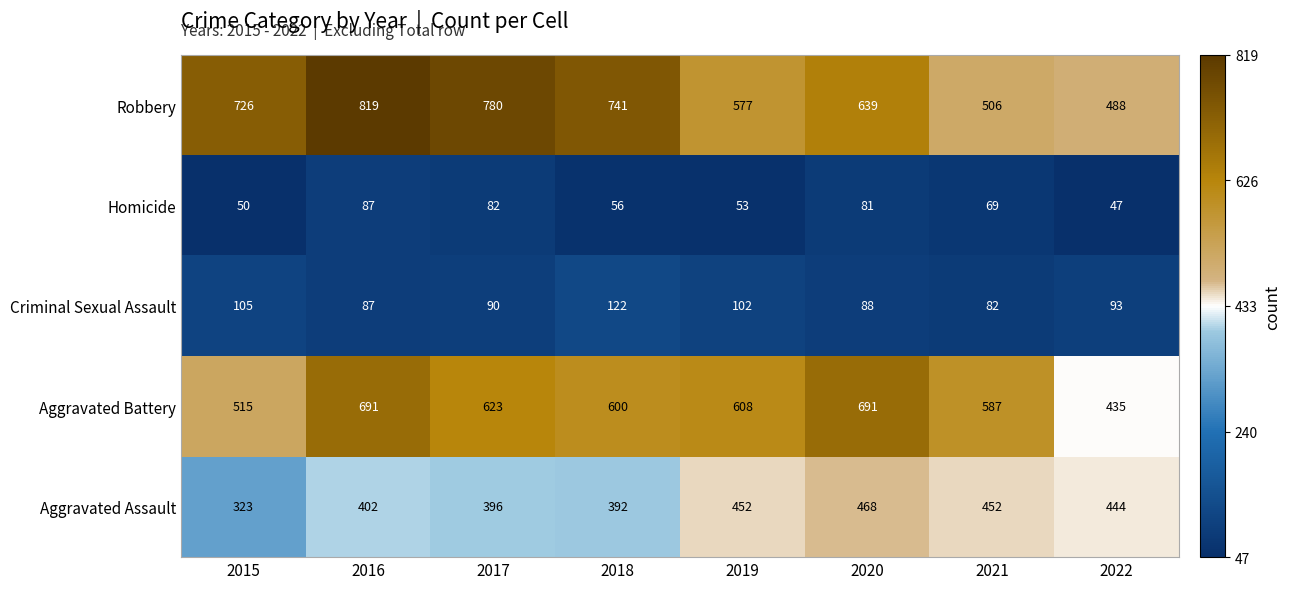

At how many categories does at least one series exceed 771?

2